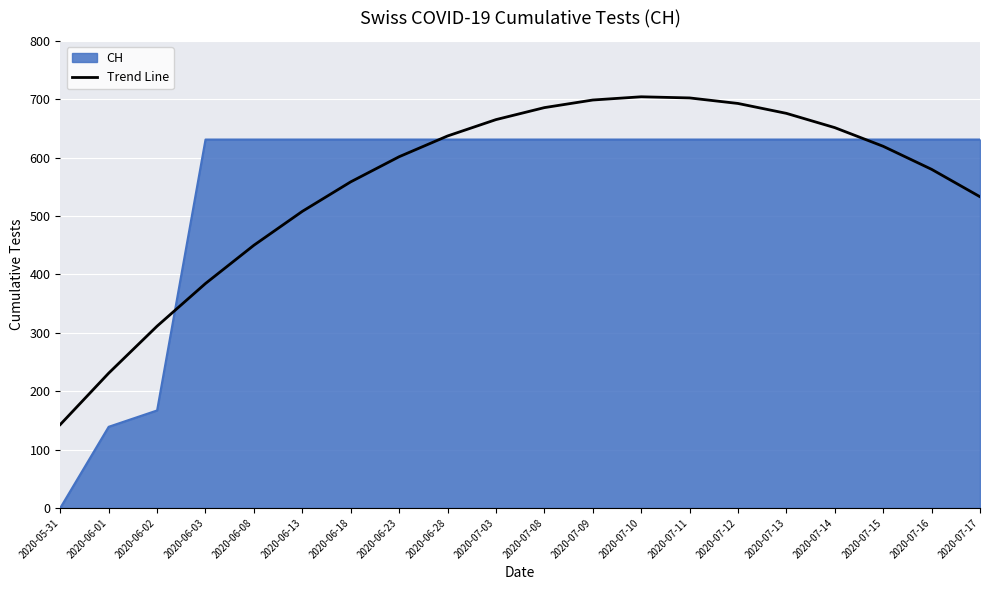

The value of Trend Line at 2020-06-18 is 356.6. True or false?

False